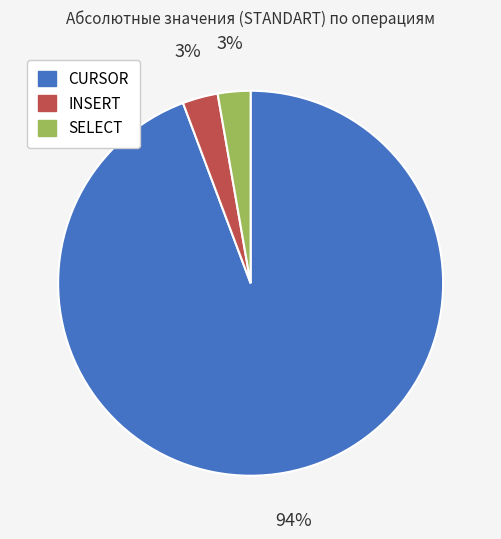

What percentage is the SELECT slice, to the nearest percent?

3%